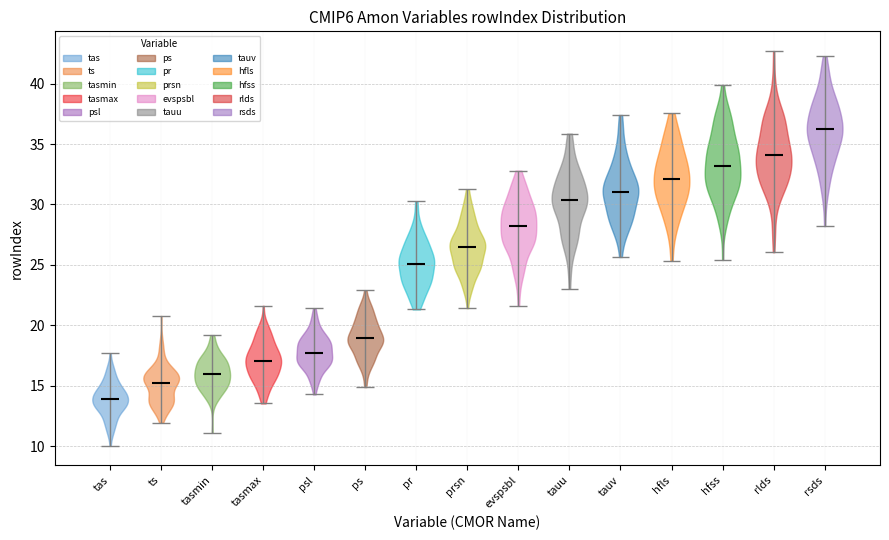

Reading left to right, read every violin against the y-axis: where its median line is, and the lowest and highest points it reaches. The values are not printed on the chart, so give them approximately, as read against the axis.

tas: median line 14.0, lowest point 10.0, highest point 17.5
ts: median line 15.5, lowest point 12.0, highest point 21.0
tasmin: median line 16.0, lowest point 11.0, highest point 19.0
tasmax: median line 17.0, lowest point 13.5, highest point 21.5
psl: median line 17.5, lowest point 14.5, highest point 21.5
ps: median line 19.0, lowest point 15.0, highest point 23.0
pr: median line 25.0, lowest point 21.5, highest point 30.5
prsn: median line 26.5, lowest point 21.5, highest point 31.5
evspsbl: median line 28.0, lowest point 21.5, highest point 33.0
tauu: median line 30.5, lowest point 23.0, highest point 36.0
tauv: median line 31.0, lowest point 25.5, highest point 37.5
hfls: median line 32.0, lowest point 25.5, highest point 37.5
hfss: median line 33.0, lowest point 25.5, highest point 40.0
rlds: median line 34.0, lowest point 26.0, highest point 42.5
rsds: median line 36.0, lowest point 28.0, highest point 42.5